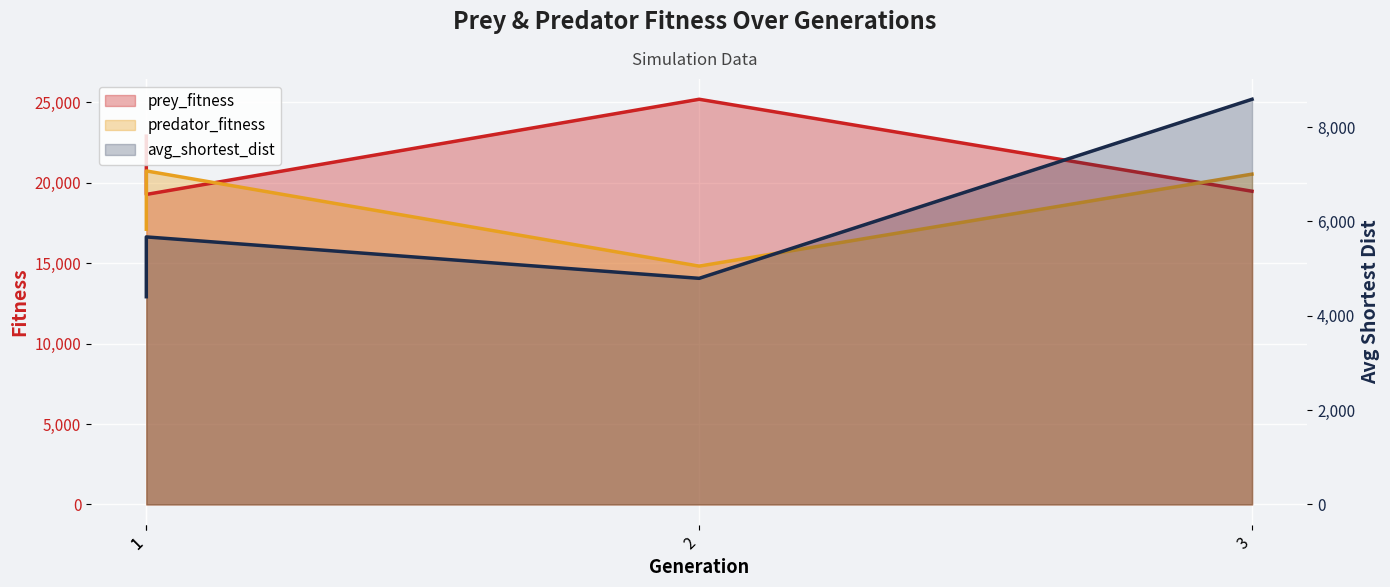

List the series in order of their peak value, highest first.

prey_fitness, predator_fitness, avg_shortest_dist